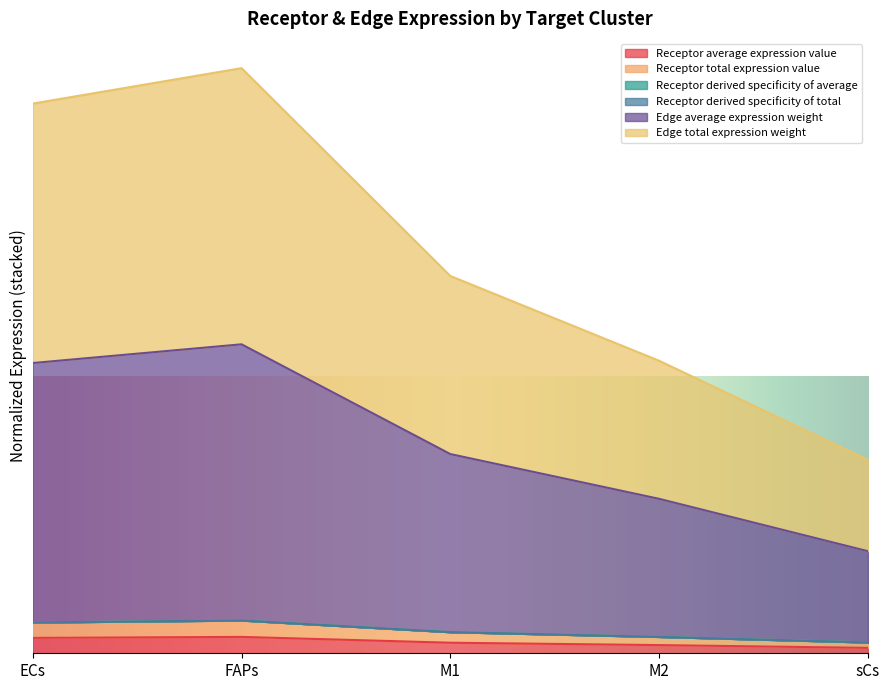

True or false: Edge total expression weight has more than 1 interior local peaks.

False